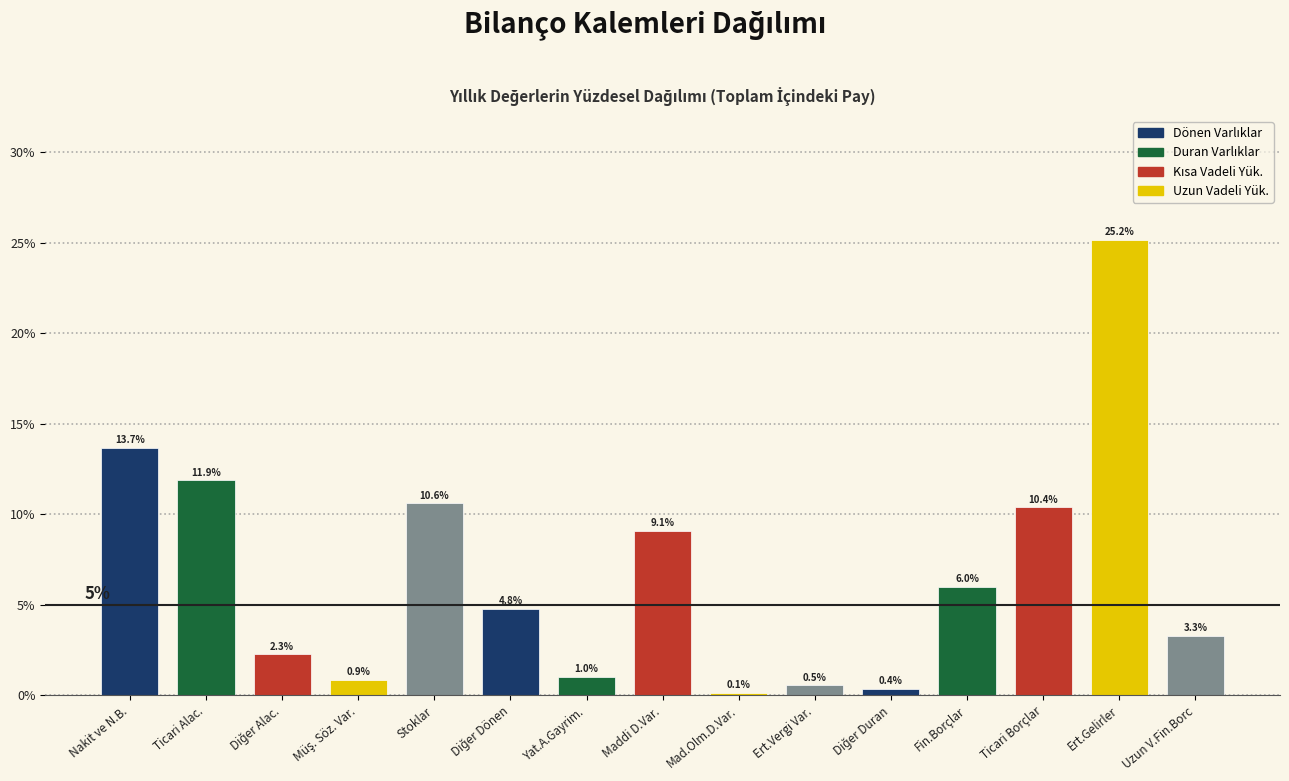

Reading right to left, extract all data points from this chart.

3.3	25.2	10.4	6.0	0.4	0.5	0.1	9.1	1.0	4.8	10.6	0.9	2.3	11.9	13.7